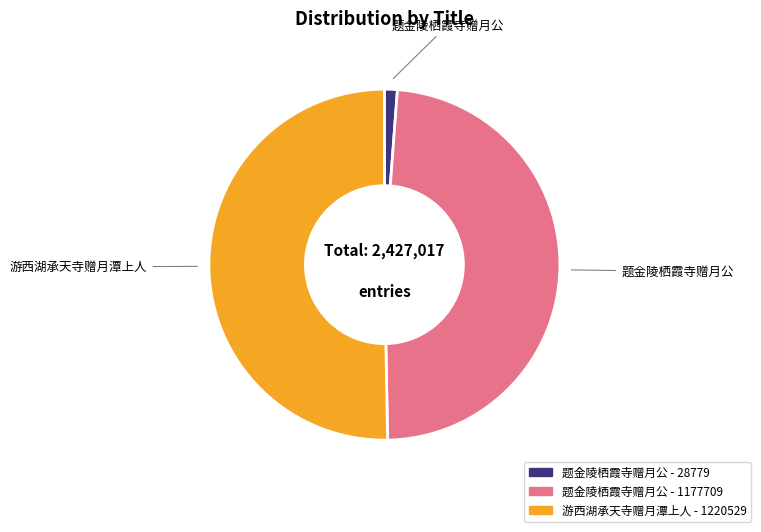

What is the ratio of the value at 游西湖承天寺赠月潭上人 - 1220529 to the value at 题金陵栖霞寺赠月公 - 1177709?

1.0